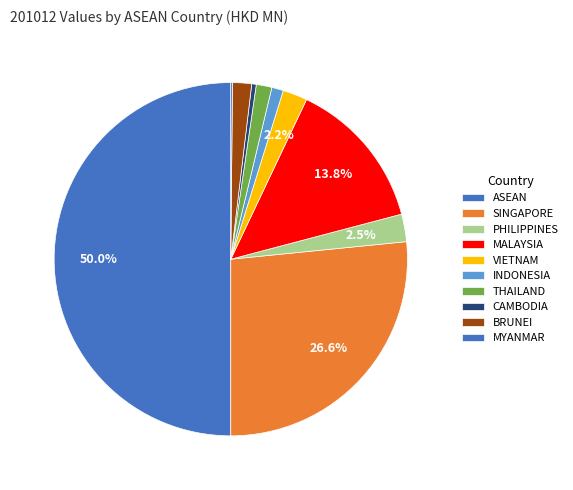

Does any single category account for the majority?

No